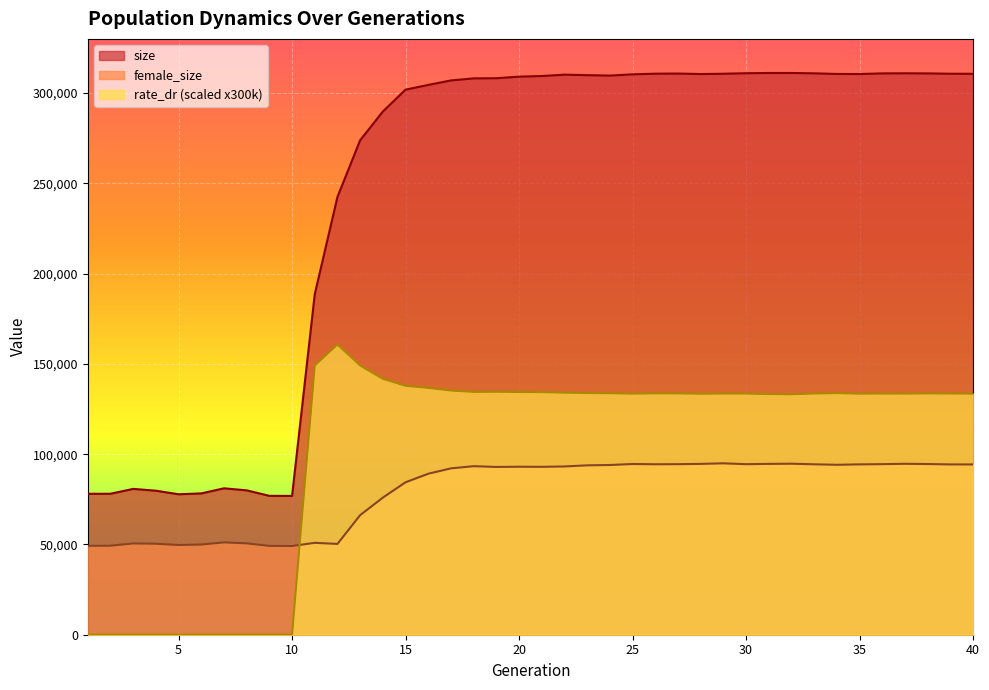

How many intersections are there between female_size and rate_dr?

1